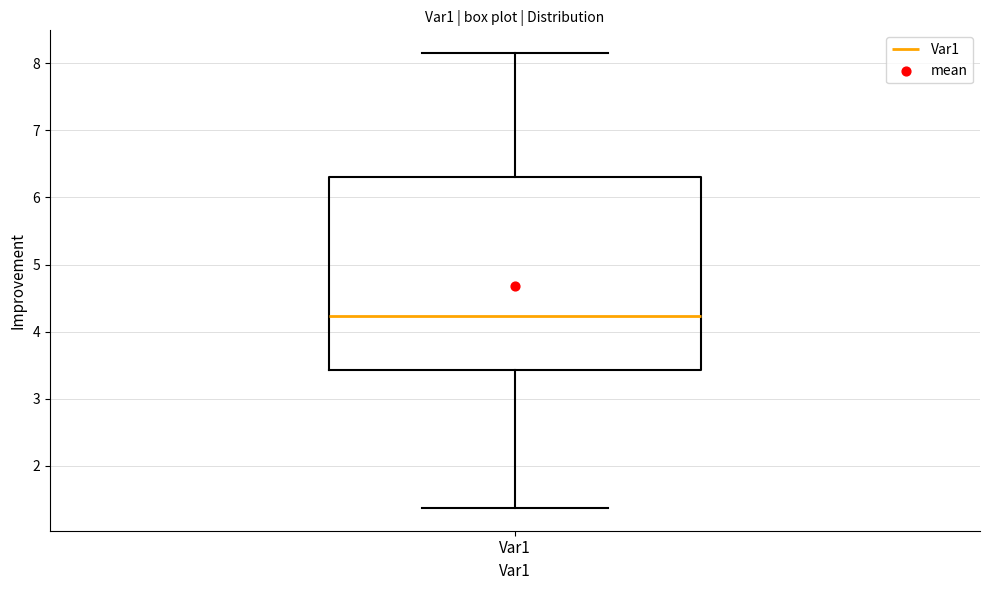

Where is the upper edge of the box for Var1 on the y-axis? The values are not printed on the chart, so give them approximately, as read against the axis.

6.3